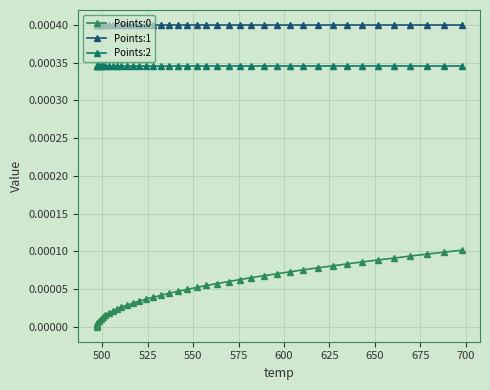

Reading left to right, list all the values displayed in this chart.

Points:0: 0.0	0.0	0.0	0.0	0.0	0.0	0.0	0.0	0.0	0.0	0.0	0.0	0.0	0.0	0.0	0.0	0.0	0.0	0.0	0.0	0.0	0.0	0.0	0.0	0.0	0.0	0.0	0.0	0.0	0.0	0.0	0.0	0.0	0.0	0.0	0.0	0.0	0.0	0.0	0.0
Points:1: 0.0	0.0	0.0	0.0	0.0	0.0	0.0	0.0	0.0	0.0	0.0	0.0	0.0	0.0	0.0	0.0	0.0	0.0	0.0	0.0	0.0	0.0	0.0	0.0	0.0	0.0	0.0	0.0	0.0	0.0	0.0	0.0	0.0	0.0	0.0	0.0	0.0	0.0	0.0	0.0
Points:2: 0.0	0.0	0.0	0.0	0.0	0.0	0.0	0.0	0.0	0.0	0.0	0.0	0.0	0.0	0.0	0.0	0.0	0.0	0.0	0.0	0.0	0.0	0.0	0.0	0.0	0.0	0.0	0.0	0.0	0.0	0.0	0.0	0.0	0.0	0.0	0.0	0.0	0.0	0.0	0.0